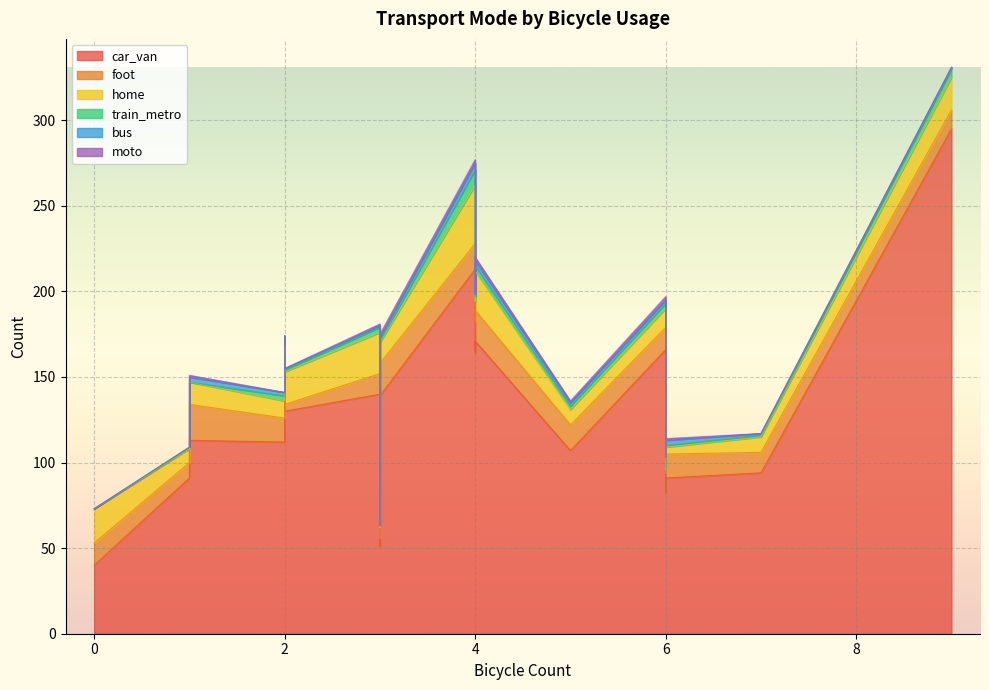

What is the difference between the maximum and minimum values in the car_van series?

255